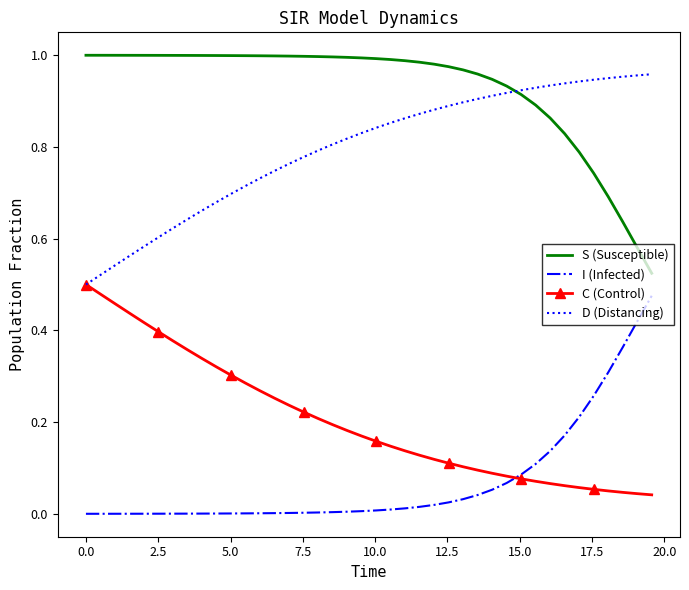

True or false: D (Distancing) and I (Infected) intersect in this chart.

False